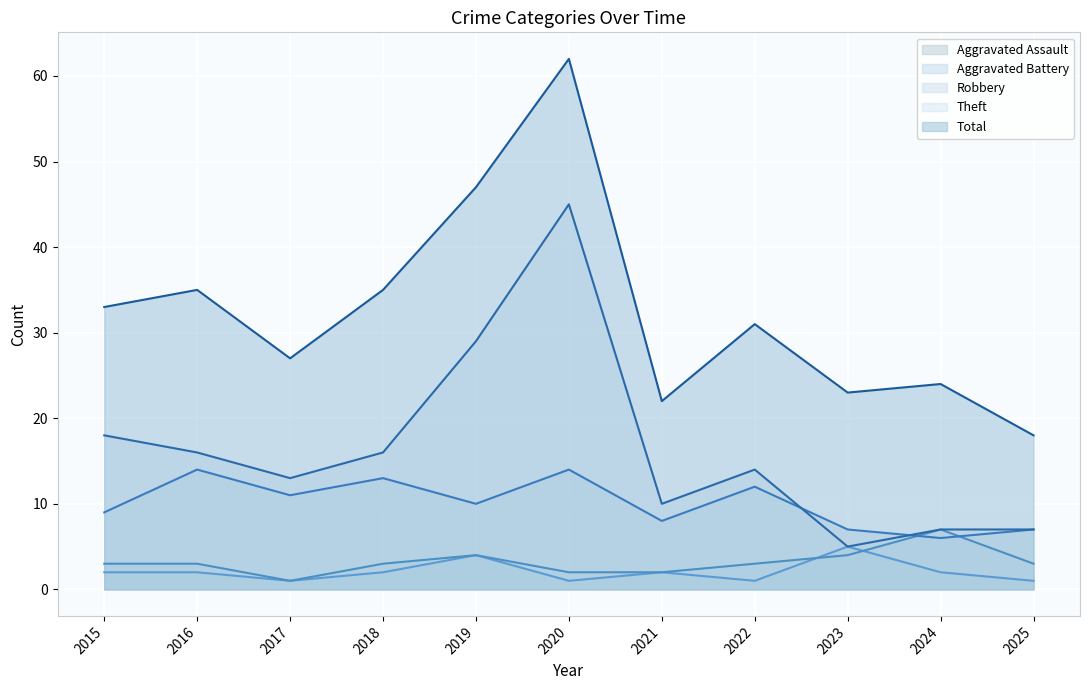

True or false: Aggravated Assault and Aggravated Battery cross at least once.

True